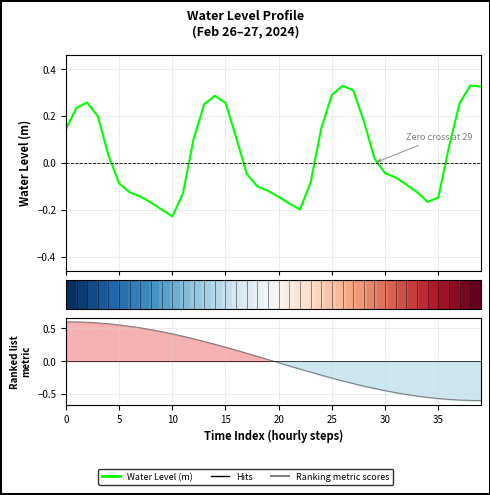

How many values in Ranking metric scores are below zero?

20